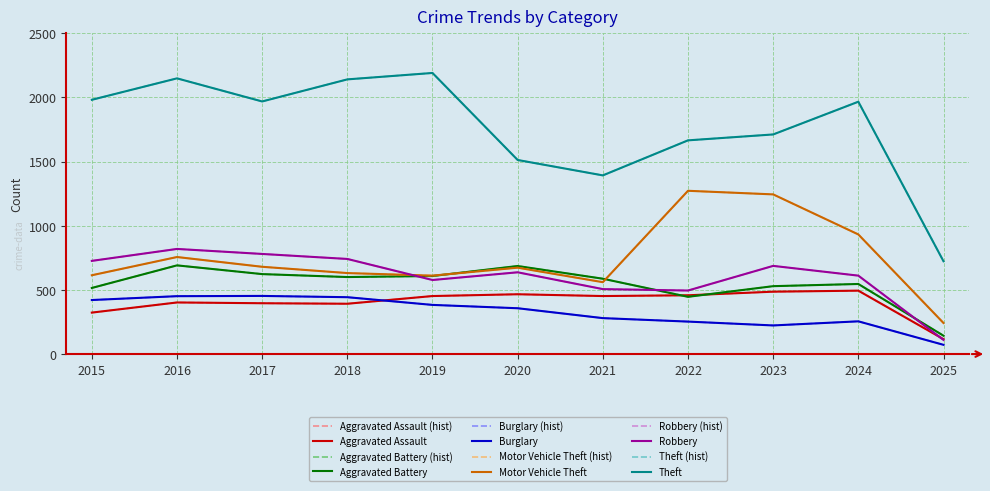

True or false: Burglary has more than 1 interior local peaks.

True